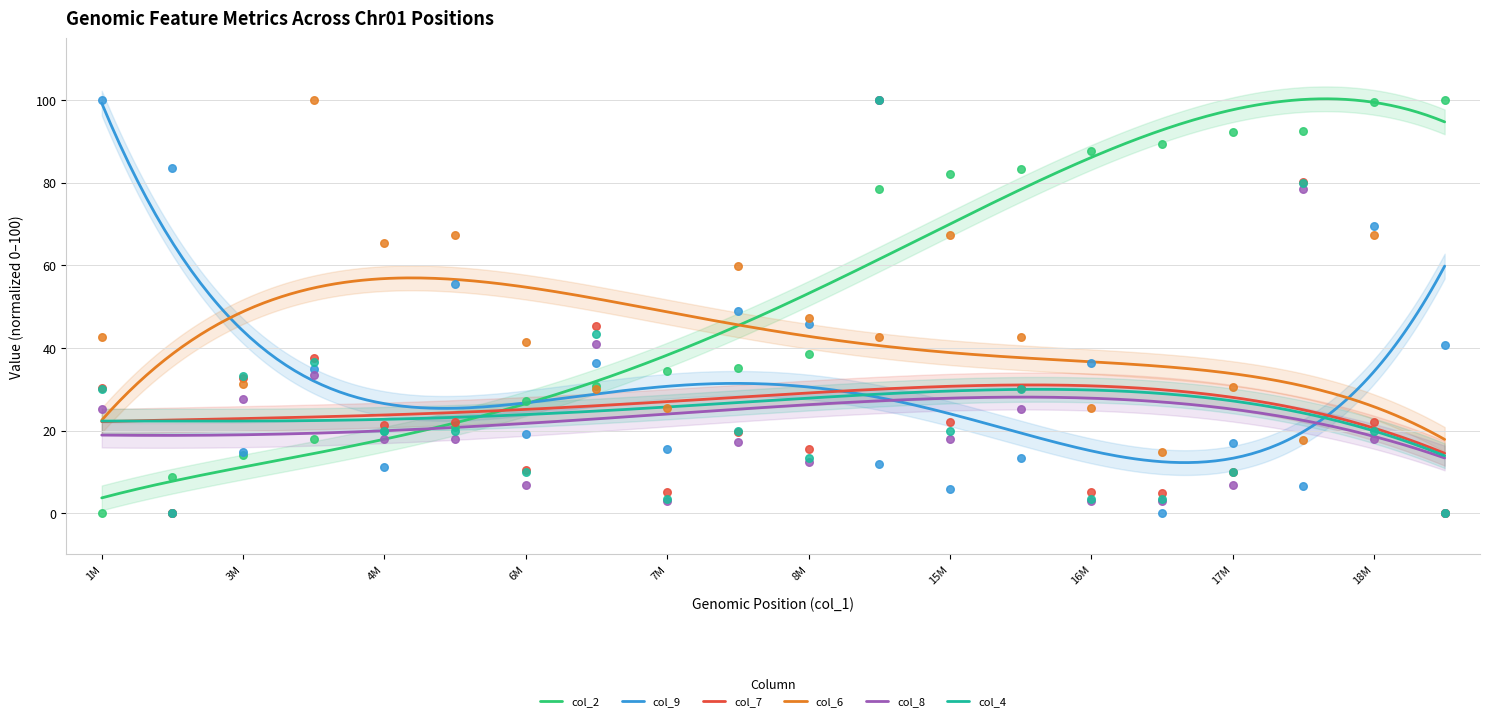

What is the minimum value for col_4?

13.9